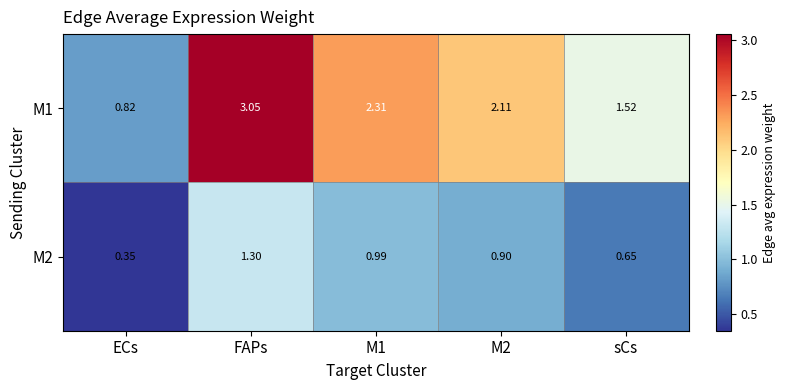

What is the difference between the highest and lowest values at sCs?

0.9